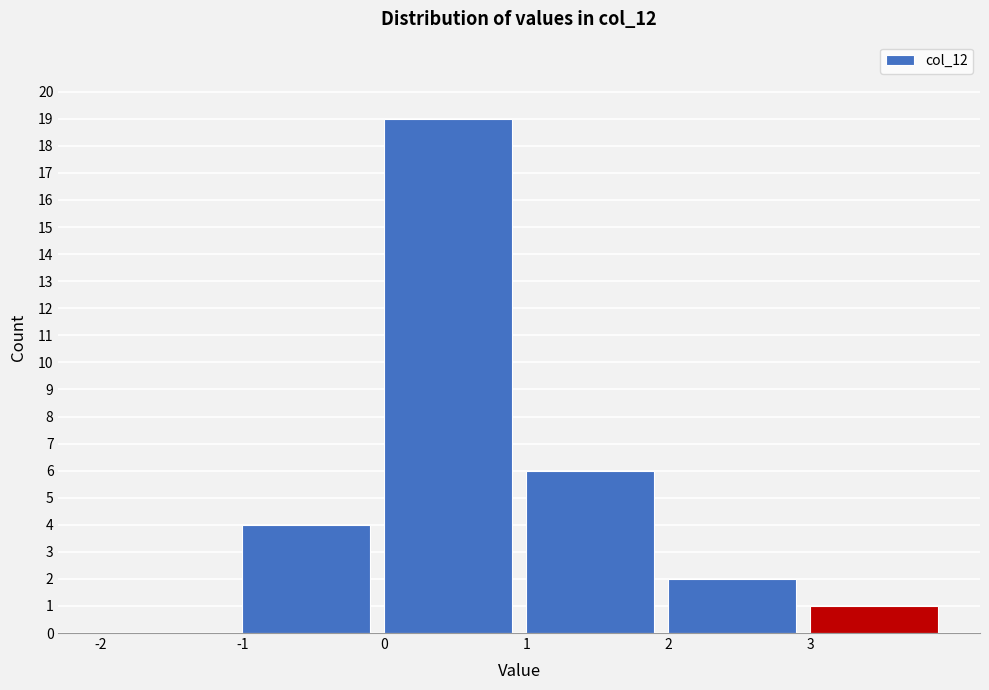

Reading left to right, transcribe this chart: for each bar, give the range it covers on the x-axis and its height. The values are not printed on the chart, so give them approximately, as read against the axis.

-2 to -1: 0
-1 to 0: 4
0 to 1: 19
1 to 2: 6
2 to 3: 2
3 to 4: 1